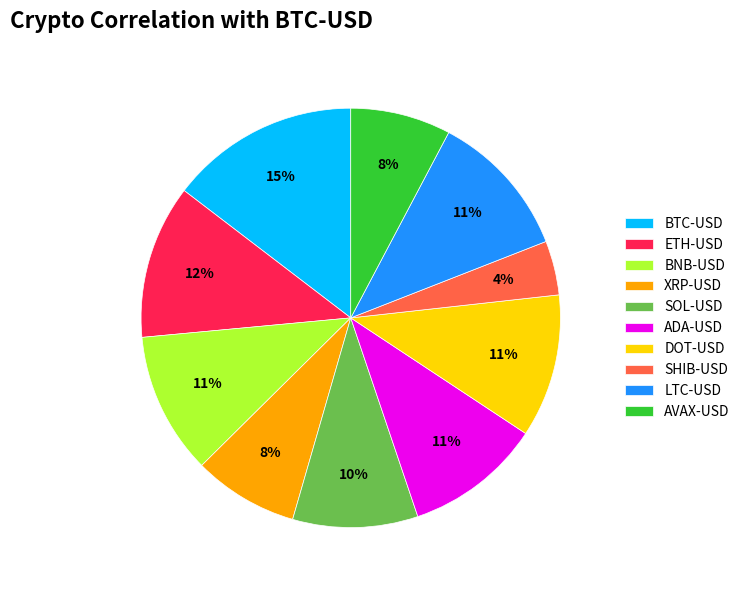

Is there a majority slice in this chart?

No